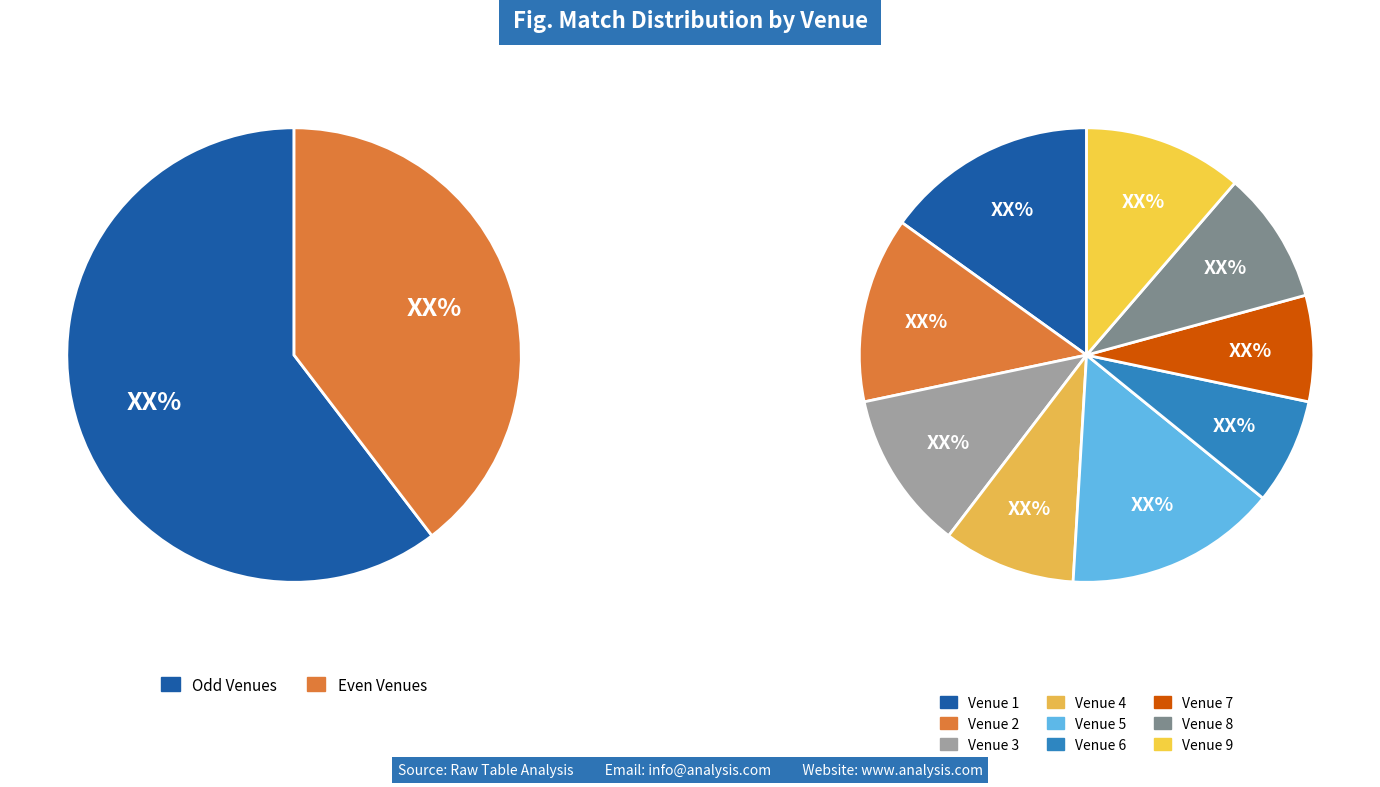

To the nearest percent, what is the difference between the Venue 2 and Venue 4 slice percentages?

4%